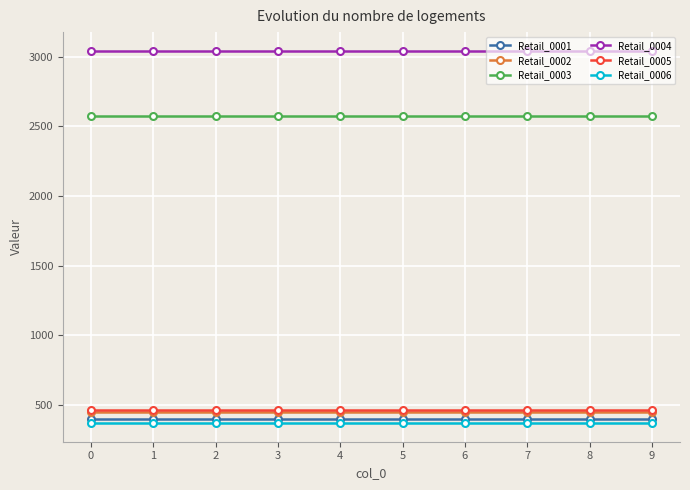

True or false: Retail_0001 has a value of 395.8 at 6.

True